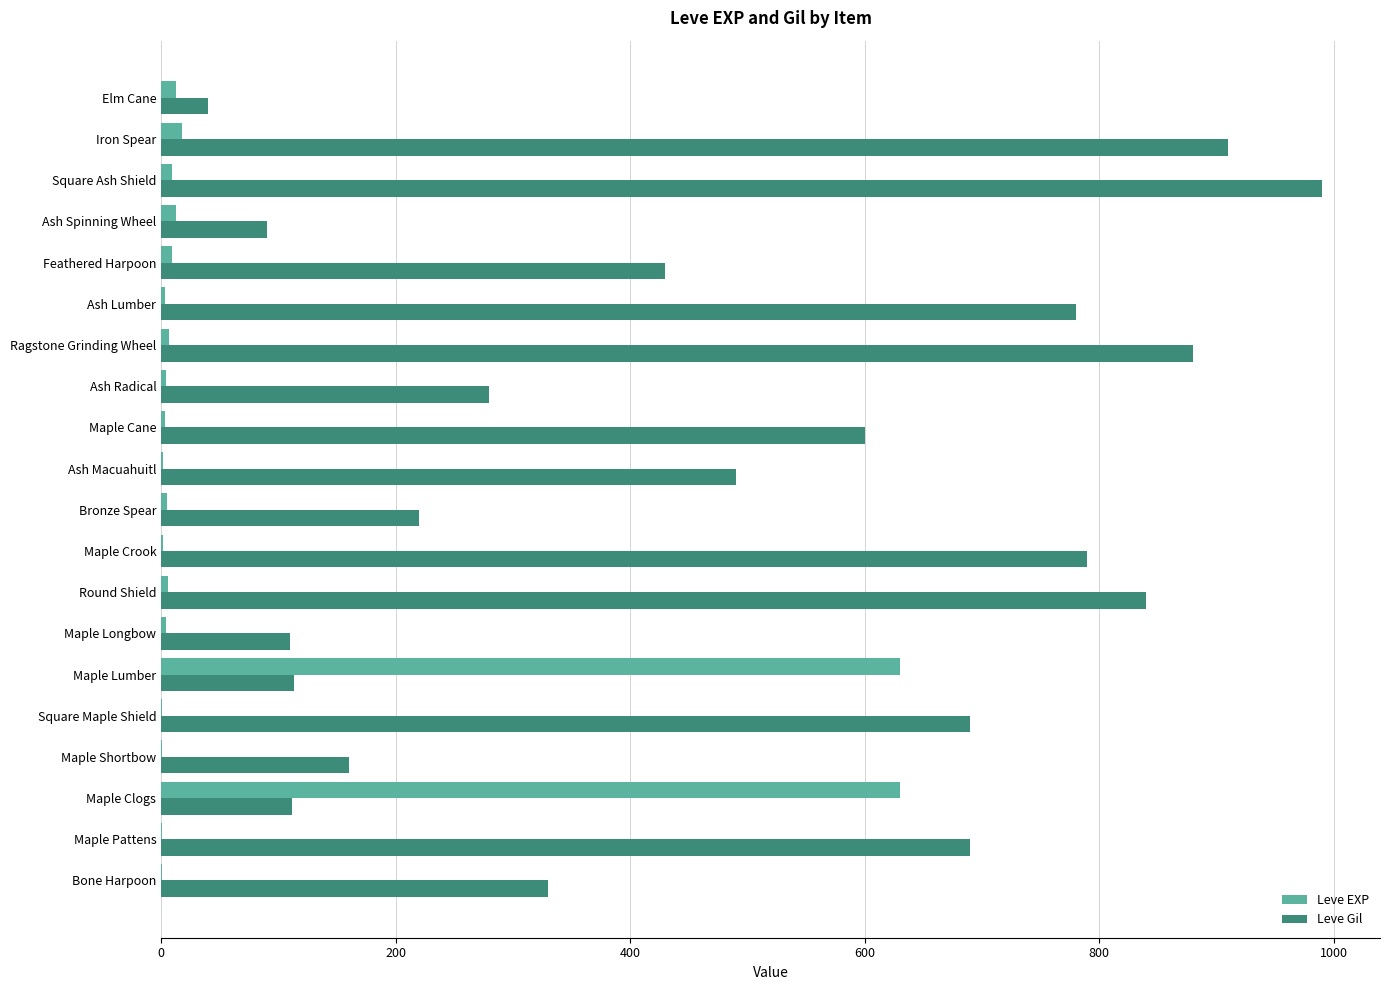

What is the highest value of the Leve EXP series?

630